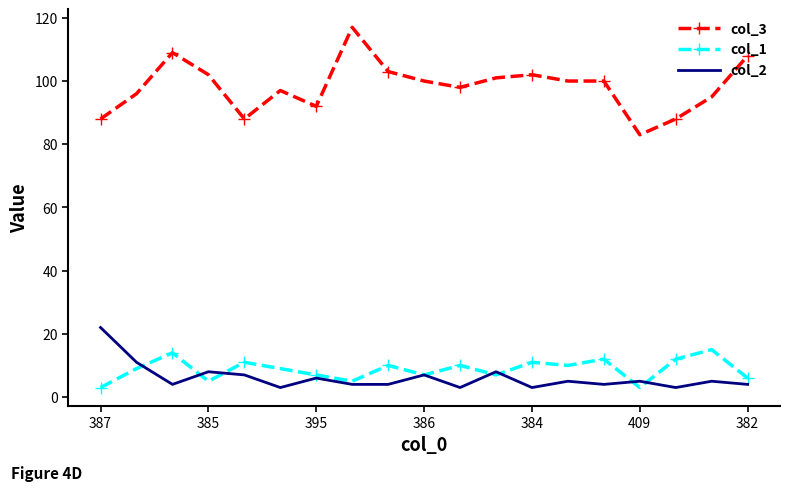

Rank the series by their maximum value, from lowest to highest.

col_1, col_2, col_3